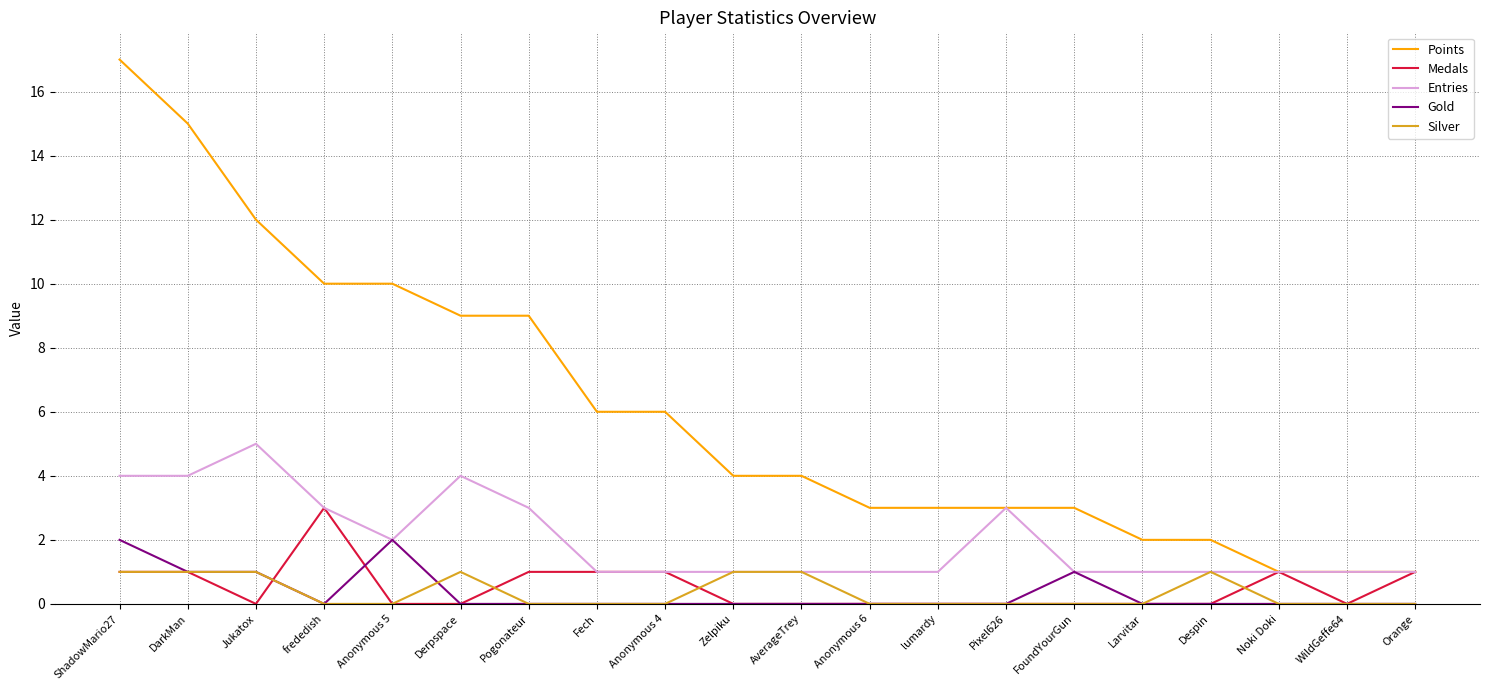

Which series has the largest total across all categories?

Points